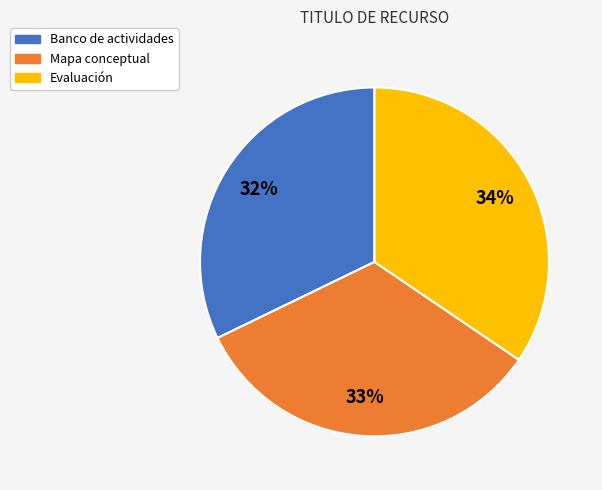

What percentage is the Evaluación slice, to the nearest percent?

34%